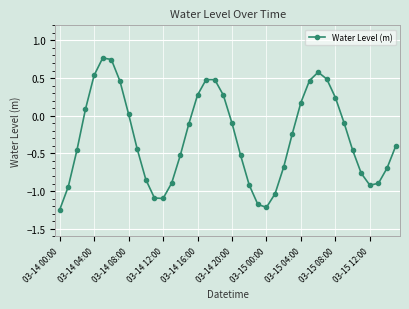

True or false: the data has more than 2 interior local peaks.

True